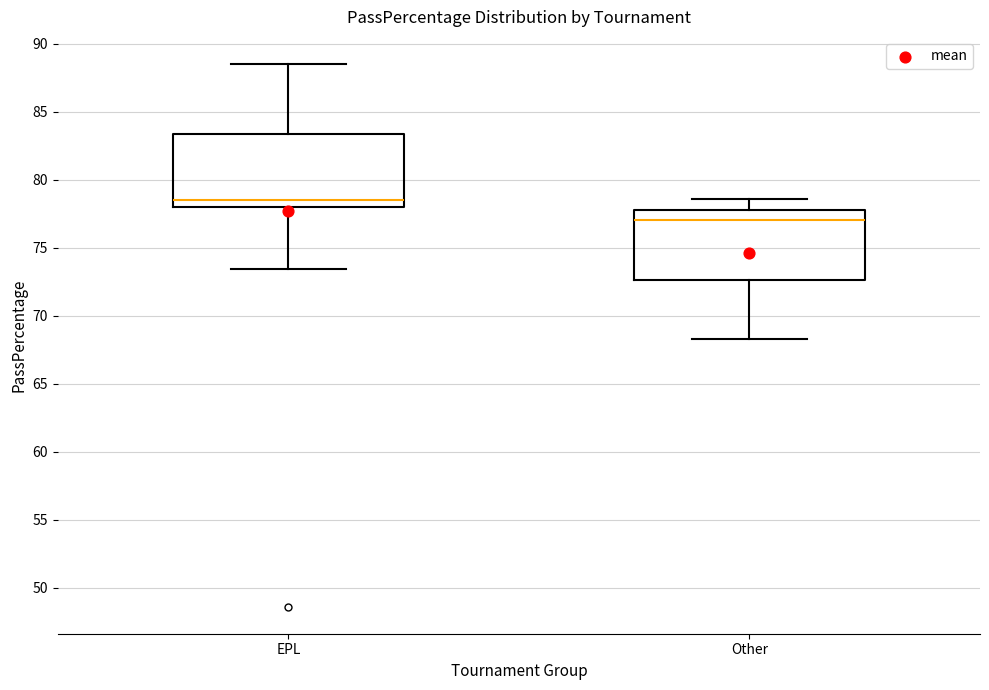

Reading left to right, transcribe this box plot: for each box, give where its median line is, the range the box spans, and where its two whiskers end, as read against the y-axis. The values are not printed on the chart, so give them approximately, as read against the axis.

EPL: median 78.5, box 78.0 to 83.5, whiskers 73.5 to 88.5
Other: median 77.0, box 72.5 to 78.0, whiskers 68.5 to 78.5